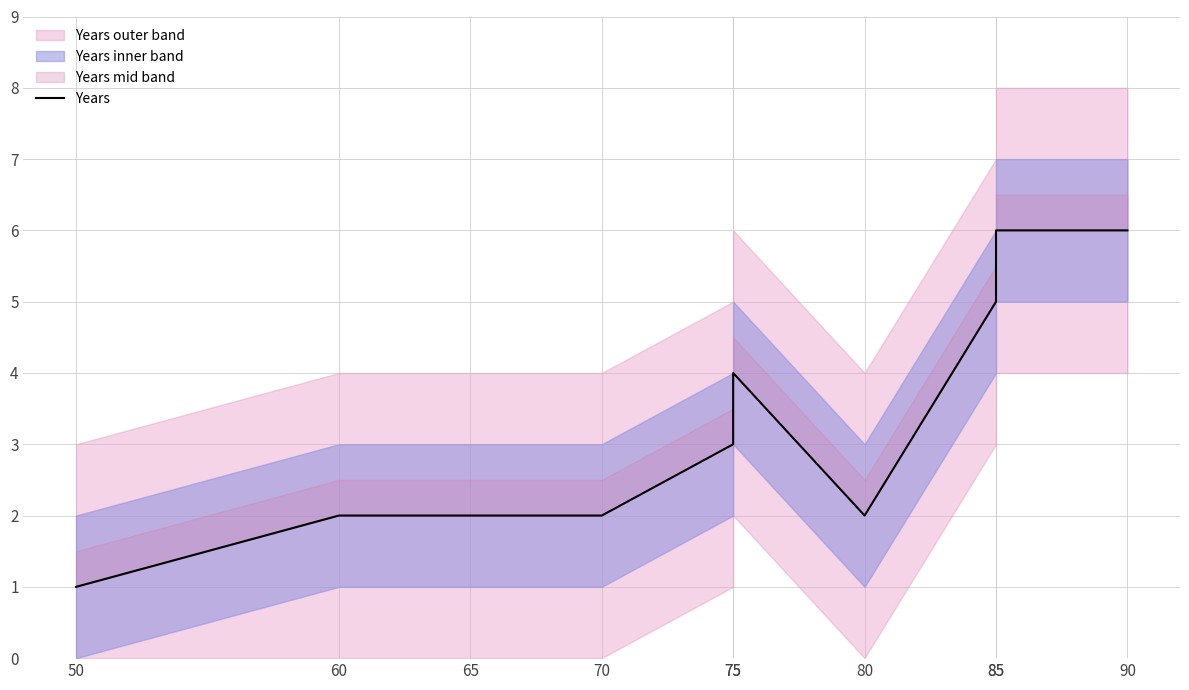

What is the change in value from 70 to 75?

+1